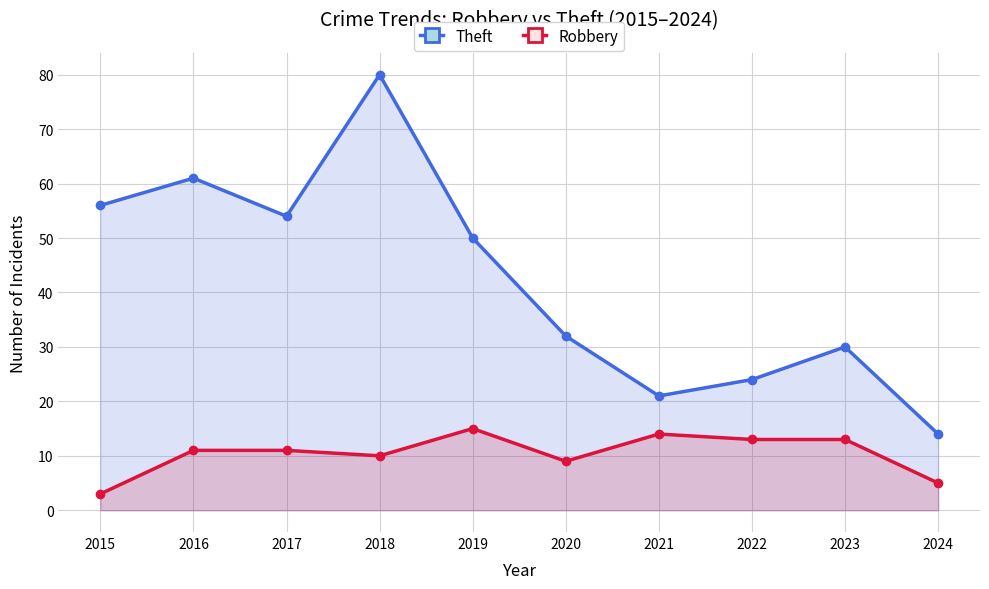

Where is the first local maximum for Robbery?

2019